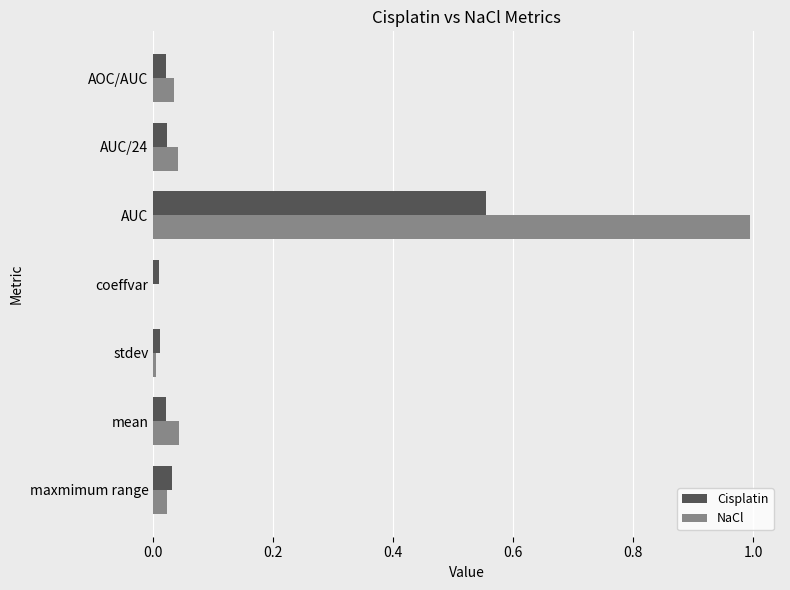

At which category is the sum across all series the highest?

AUC